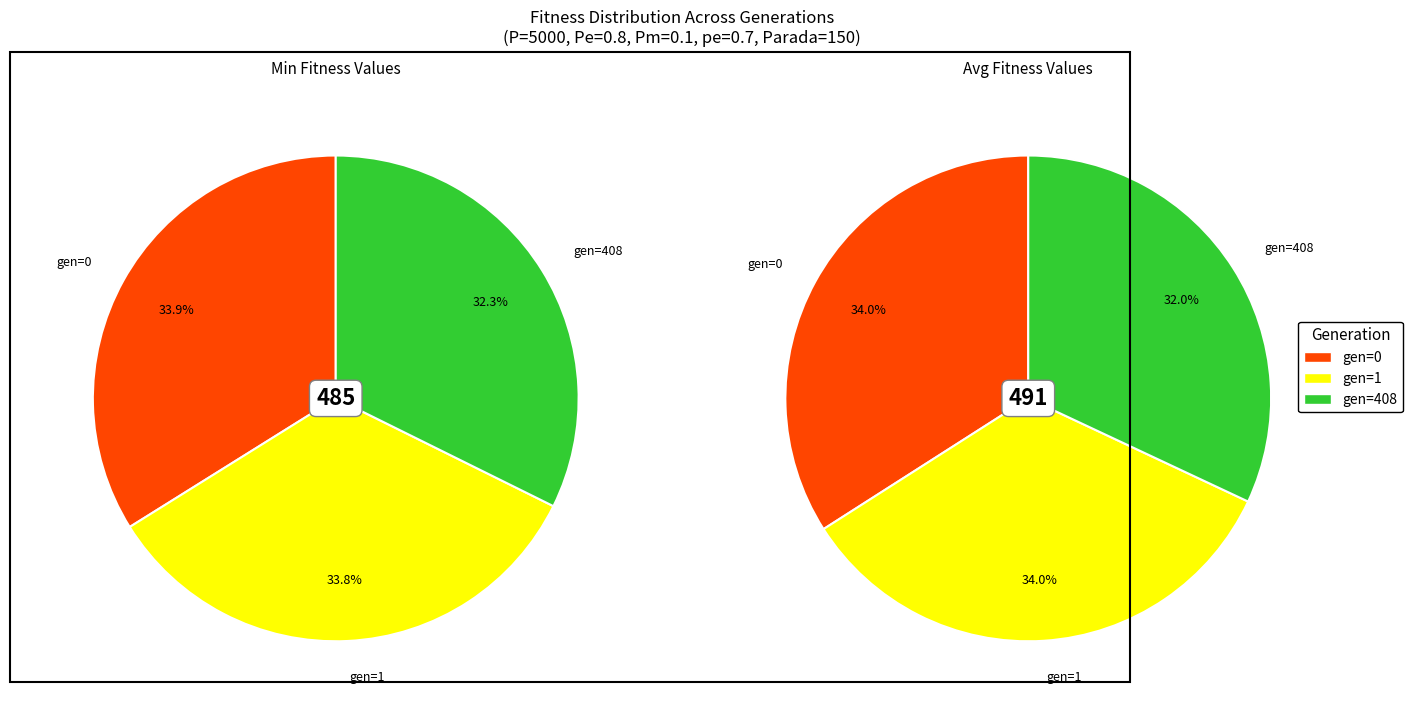

How many slices are in this pie chart?

3